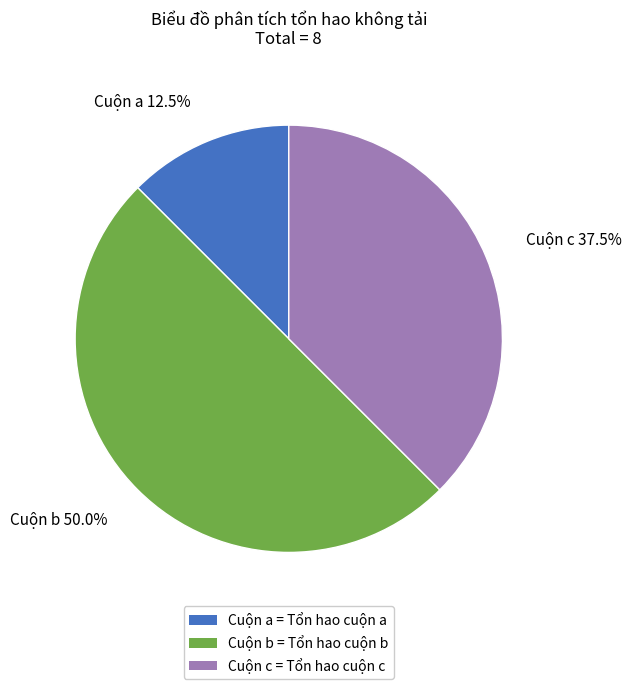

Which has a higher value, Cuộn a or Cuộn c?

Cuộn c